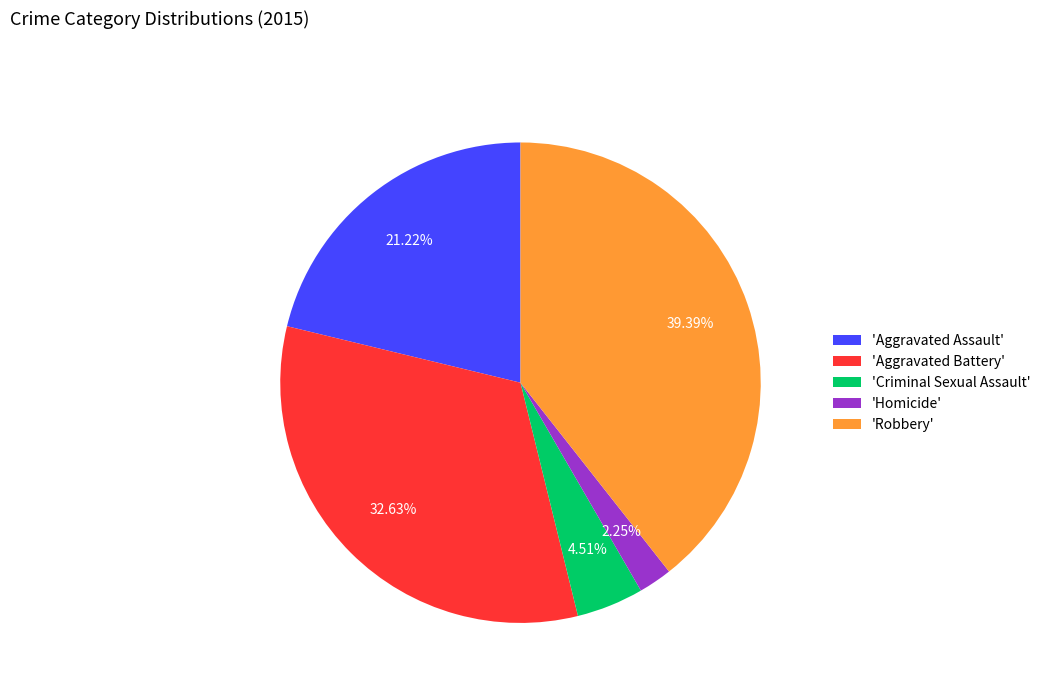

Which category has the smallest portion of the pie?

'Homicide'